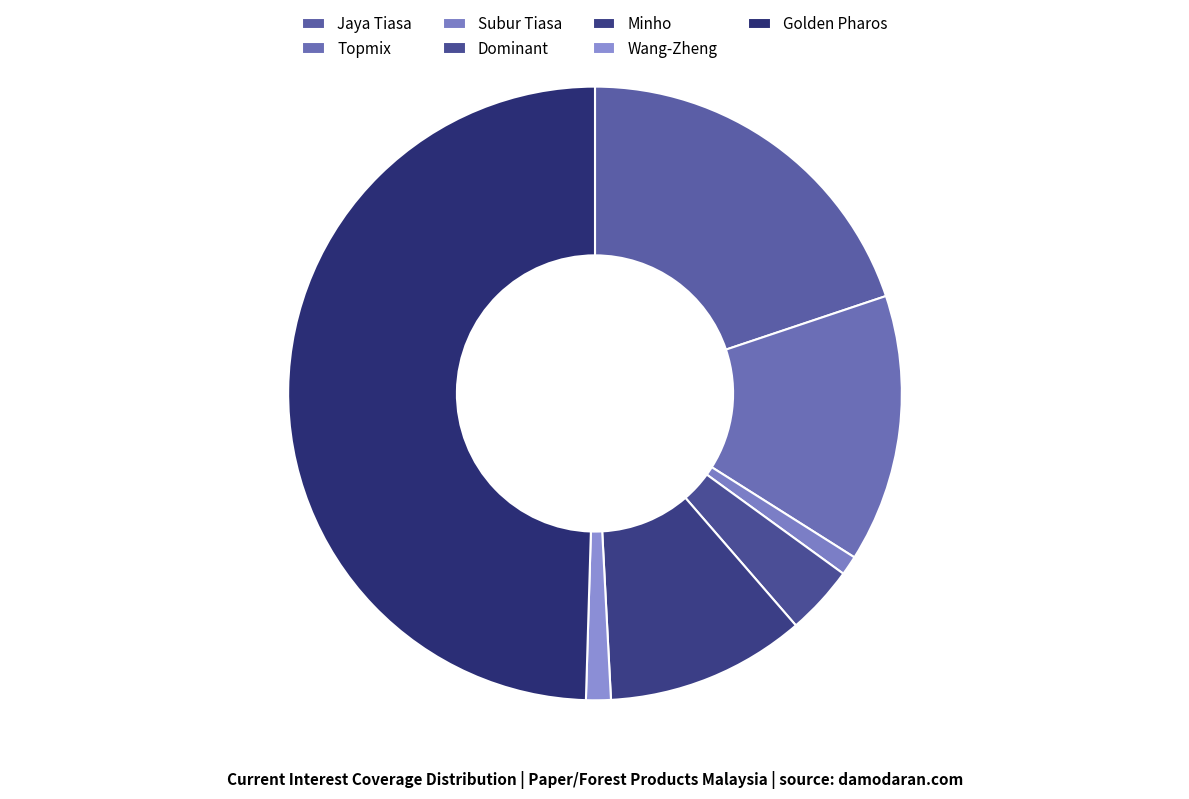

How many slices are in this pie chart?

7